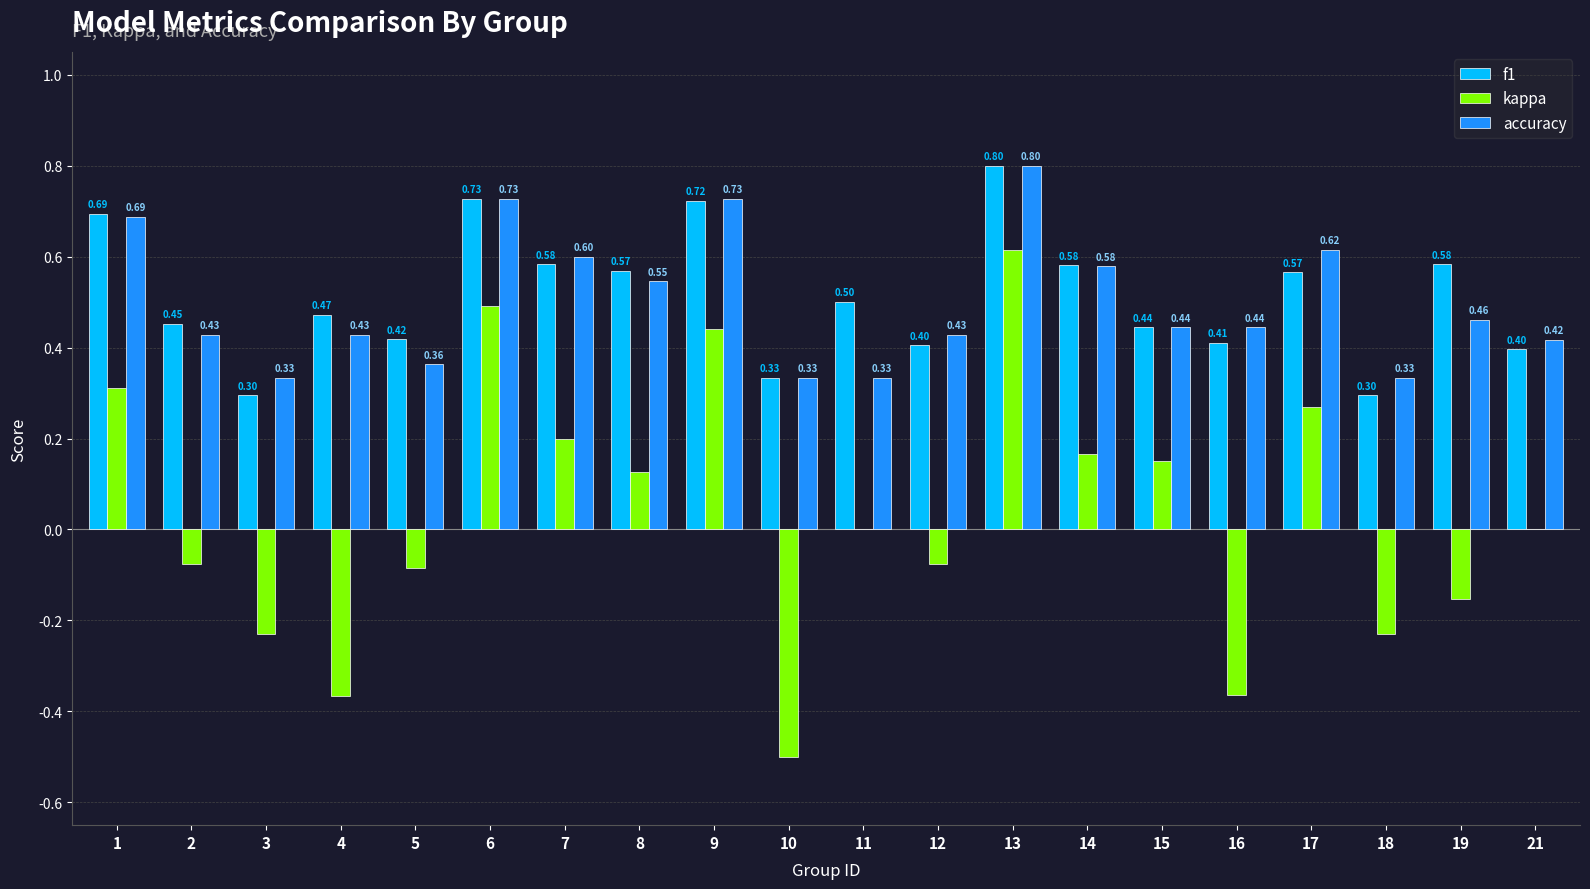

What is the highest value of the f1 series?

0.8